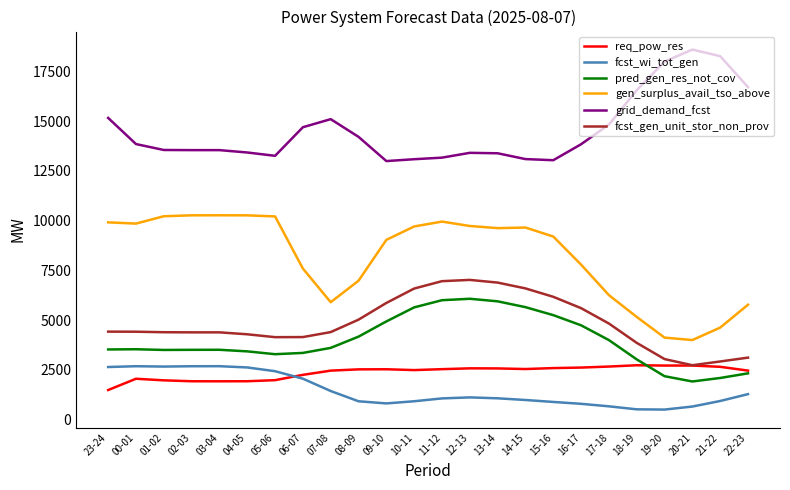

What is the difference between the highest and lowest values at 01-02?

11578